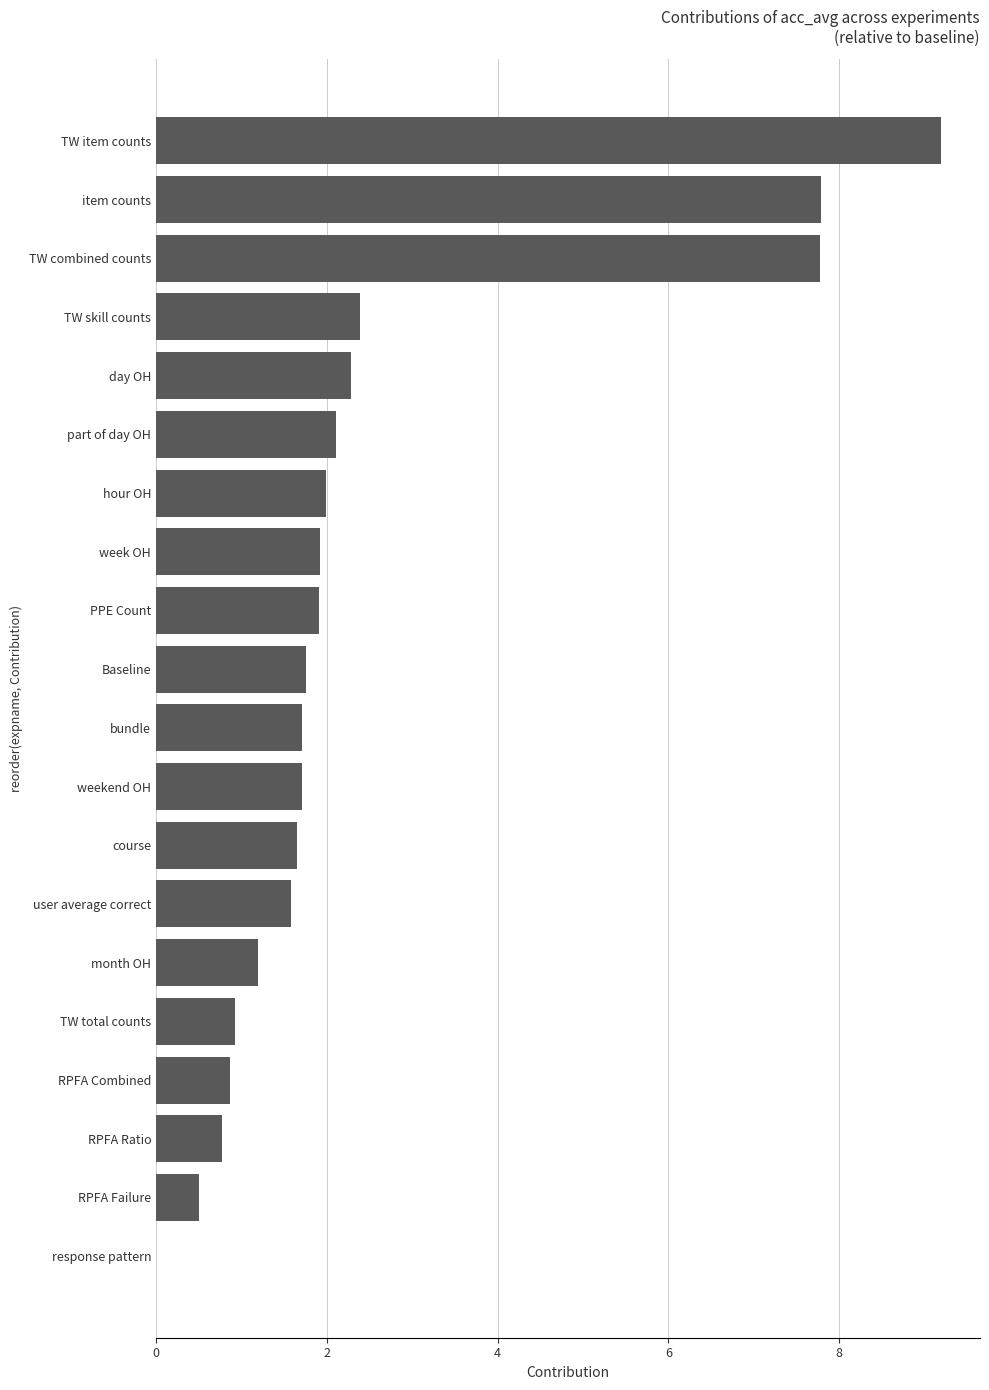

Reading bottom to top, list all the values displayed in this chart.

response pattern=0.0	RPFA Failure=0.5	RPFA Ratio=0.8	RPFA Combined=0.9	TW total counts=0.9	month OH=1.2	user average correct=1.6	course=1.6	weekend OH=1.7	bundle=1.7	Baseline=1.8	PPE Count=1.9	week OH=1.9	hour OH=2.0	part of day OH=2.1	day OH=2.3	TW skill counts=2.4	TW combined counts=7.8	item counts=7.8	TW item counts=9.2